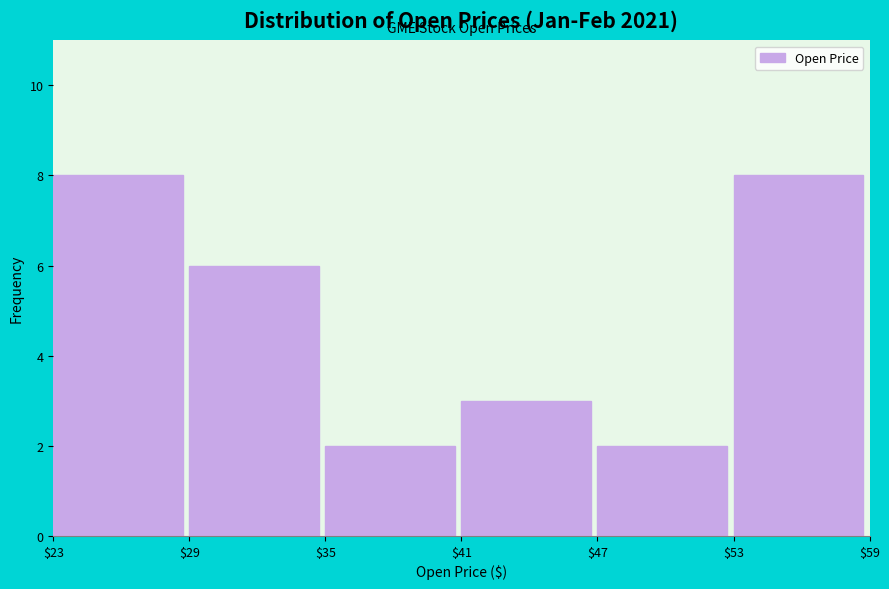

Reading left to right, what are all the values shown in this chart?

8	6	2	3	2	8